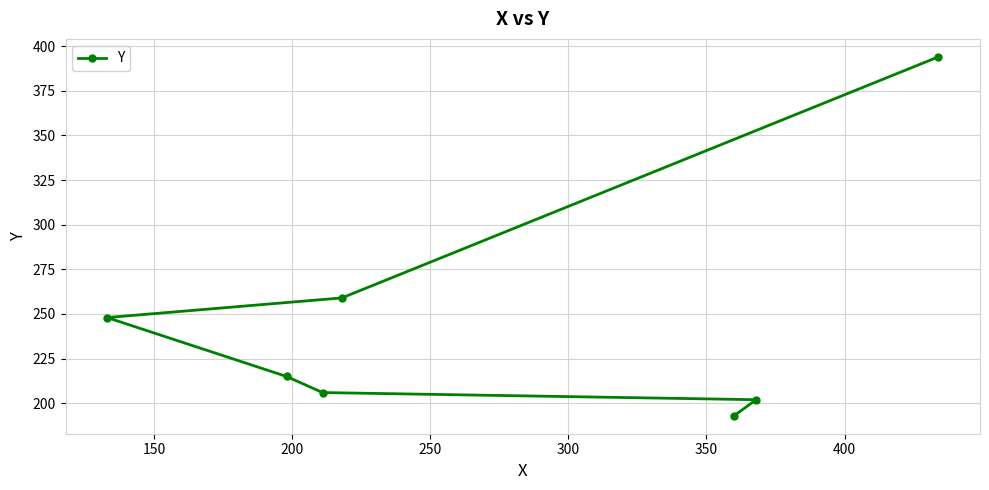

What is the difference between the second highest and second lowest values?

57